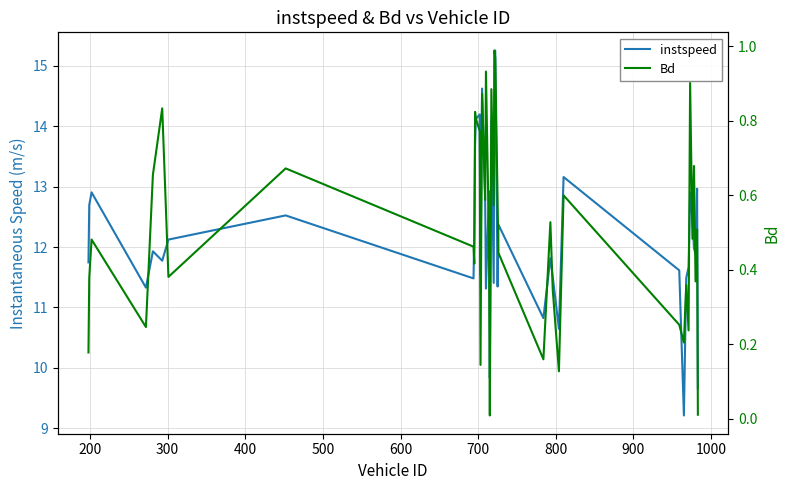

What is the label of the 3rd point from the left?

300